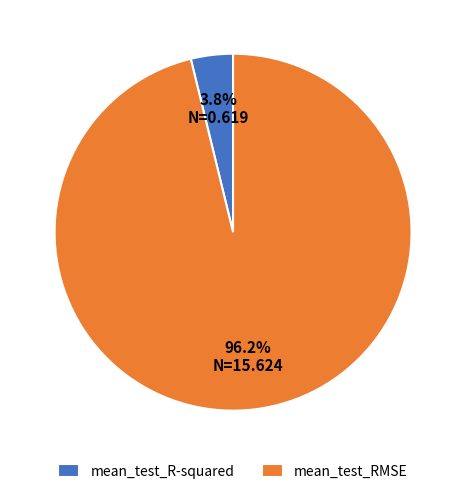

To the nearest percent, what is the combined percentage of mean_test_R-squared and mean_test_RMSE?

100%